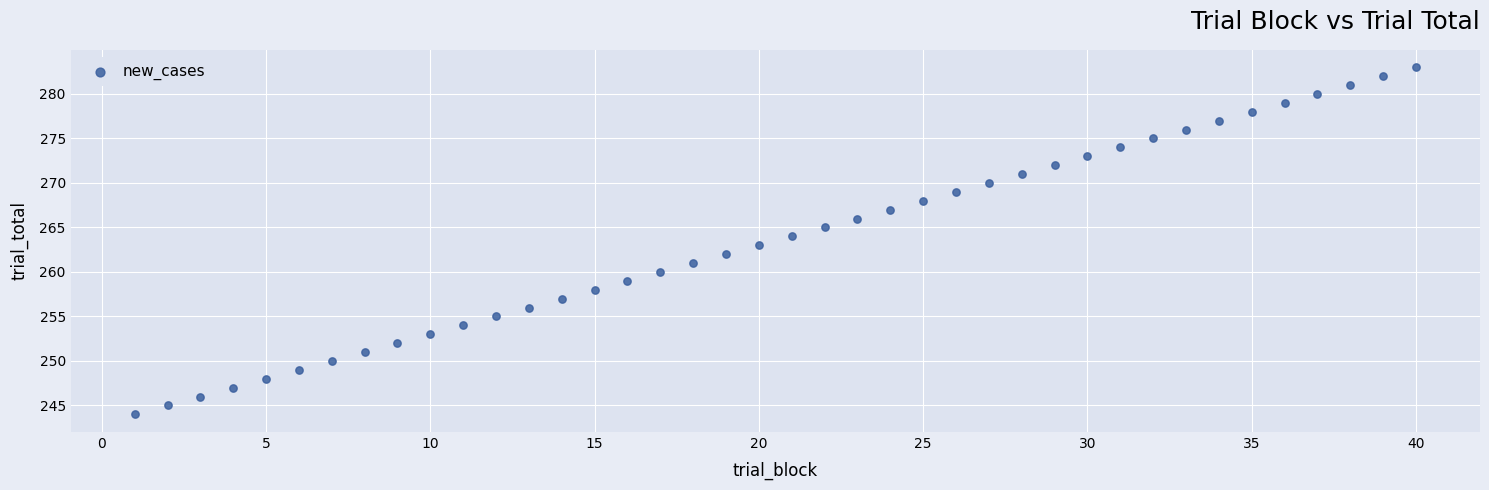

What is the range of Y values (max minus min)?

39